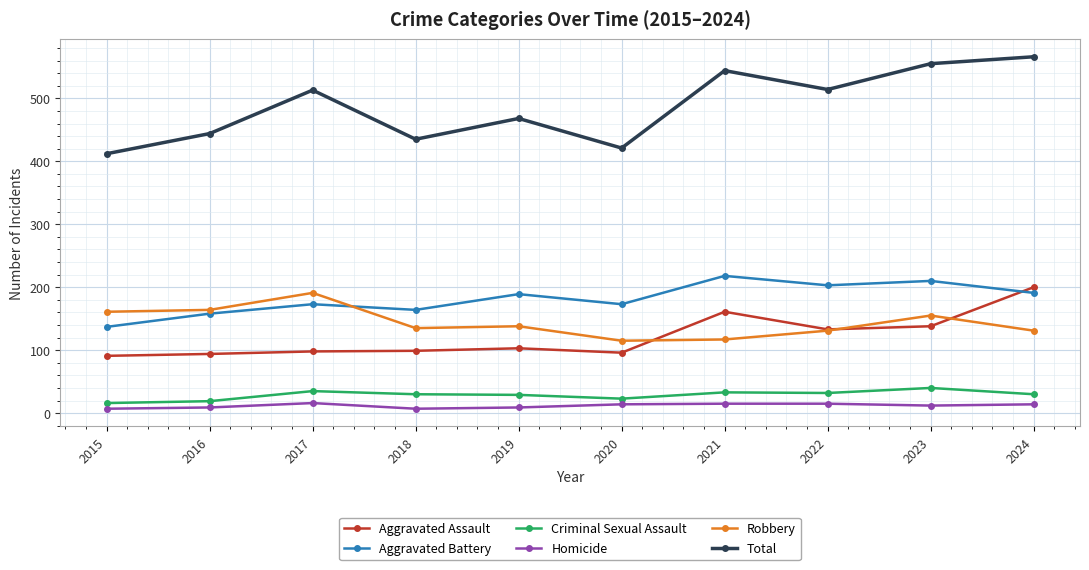

At which category does Total reach its first local peak?

2017